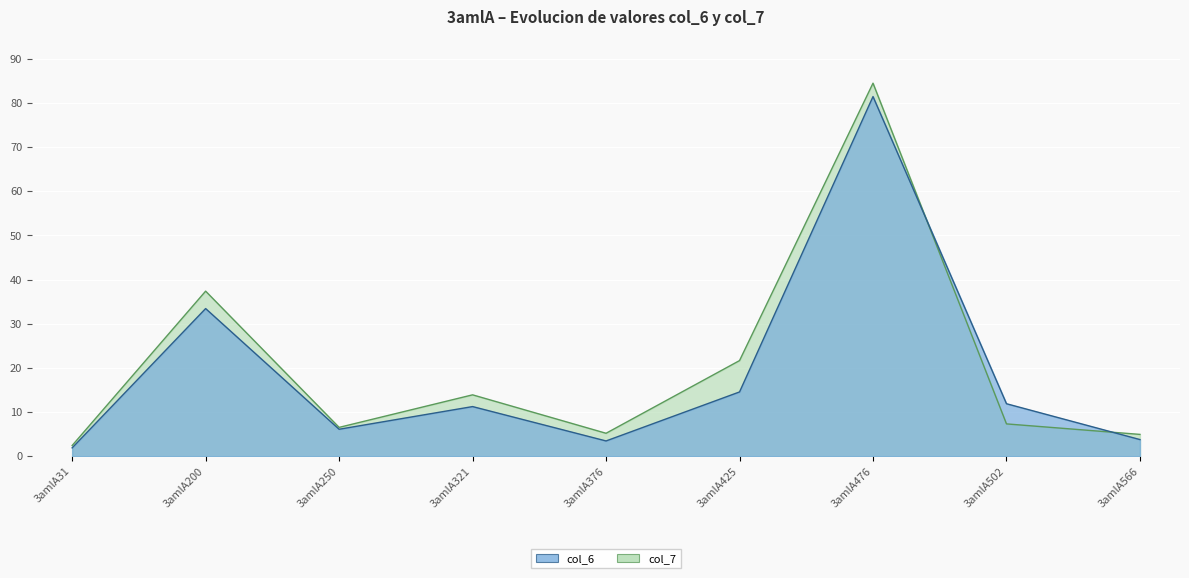

Which series ends up on top after the final intersection of col_6 and col_7?

col_7